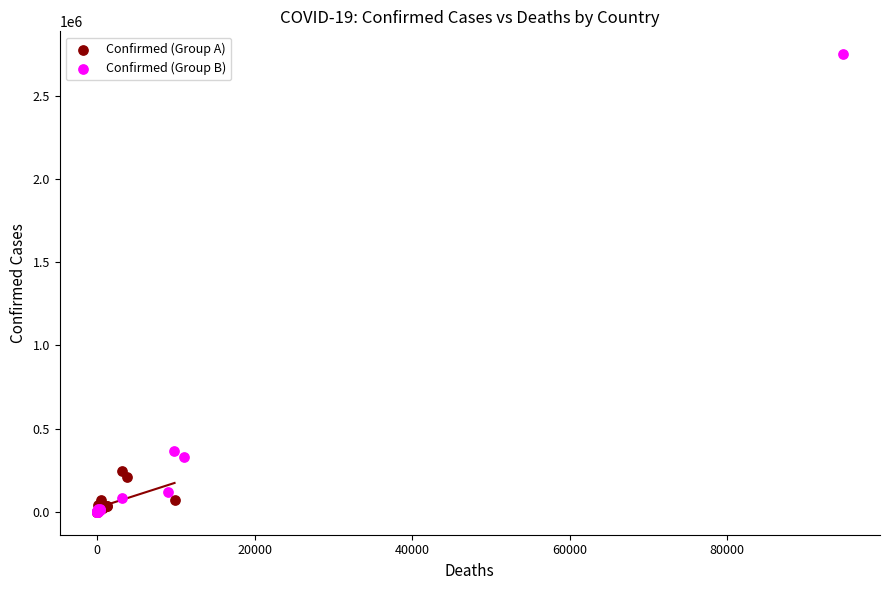

Which series contains the highest Y value?

Confirmed (Group B)